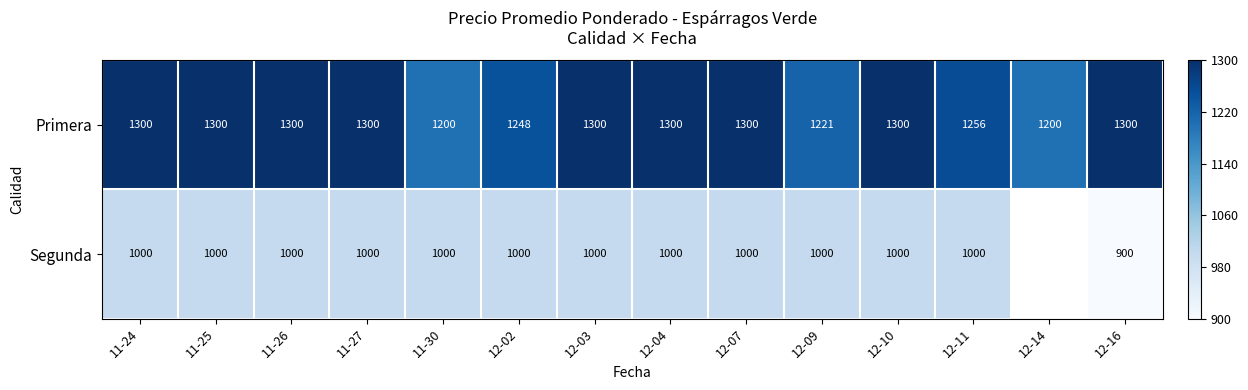

Where is Primera nearest to the value 0?

11-30